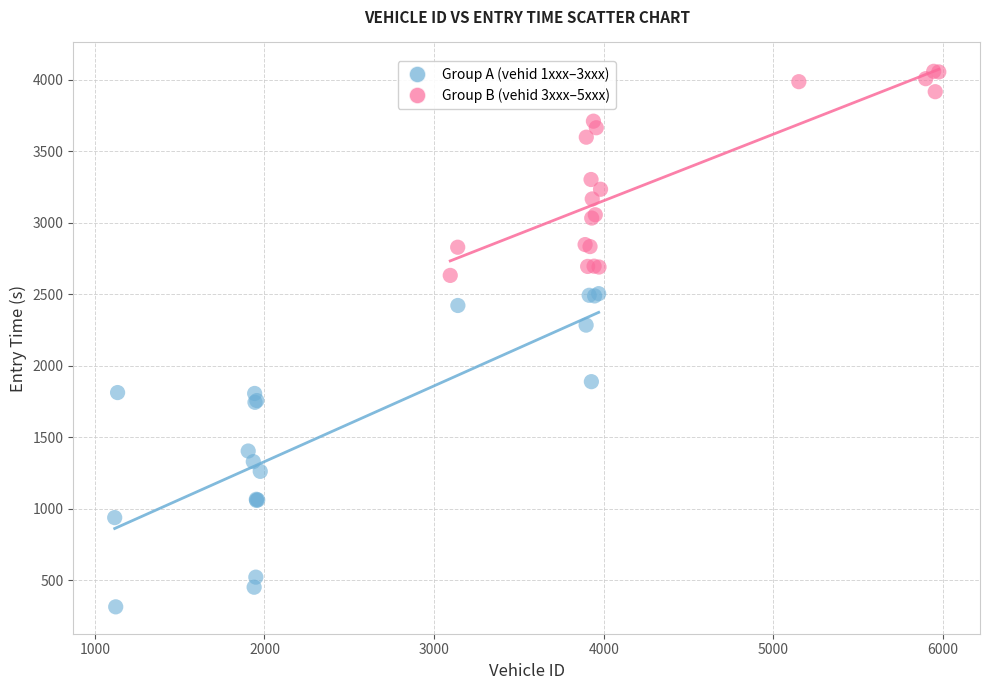

Which series contains the highest Y value?

Group B (vehid 3xxx–5xxx)